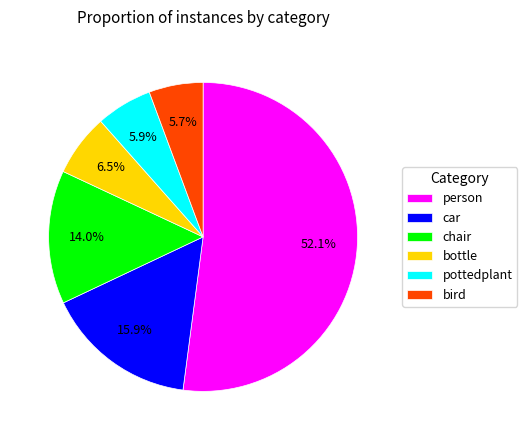

Which has a higher value, car or pottedplant?

car